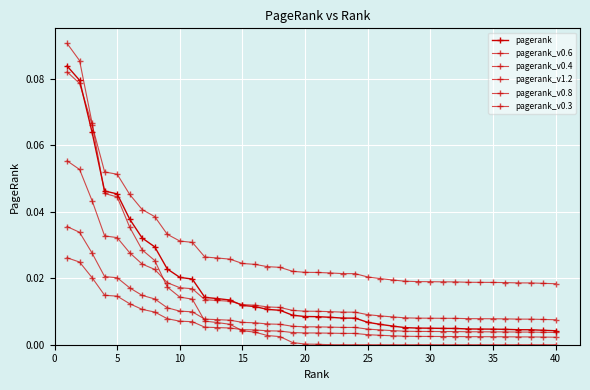

True or false: pagerank_v0.3 and pagerank_v0.6 cross at least once.

False